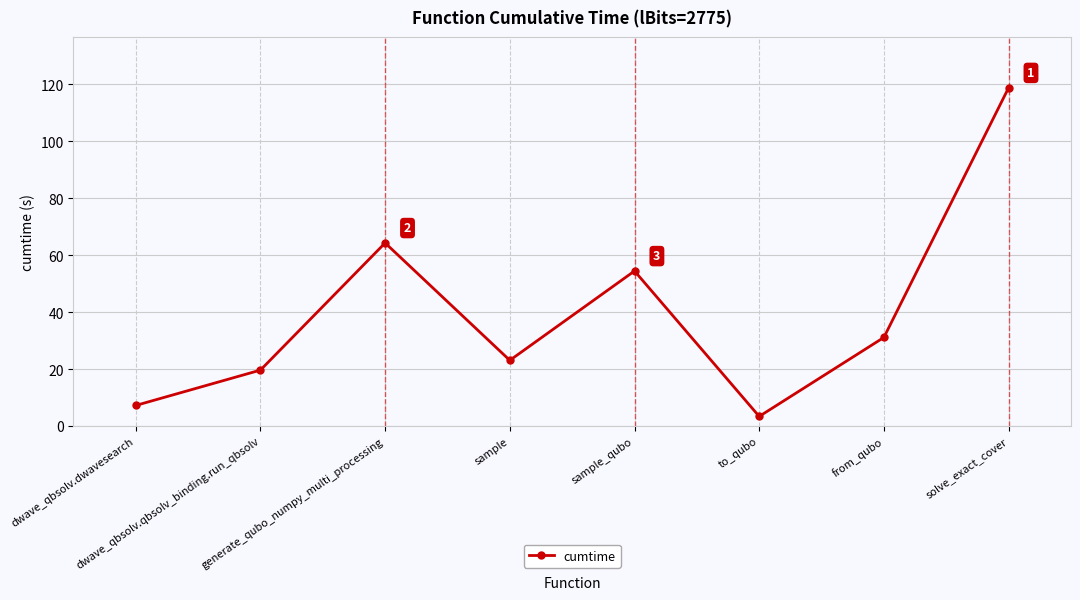

Rank the categories by value from highest to lowest.

solve_exact_cover, generate_qubo_numpy_multi_processing, sample_qubo, from_qubo, sample, dwave_qbsolv.qbsolv_binding.run_qbsolv, dwave_qbsolv.dwavesearch, to_qubo